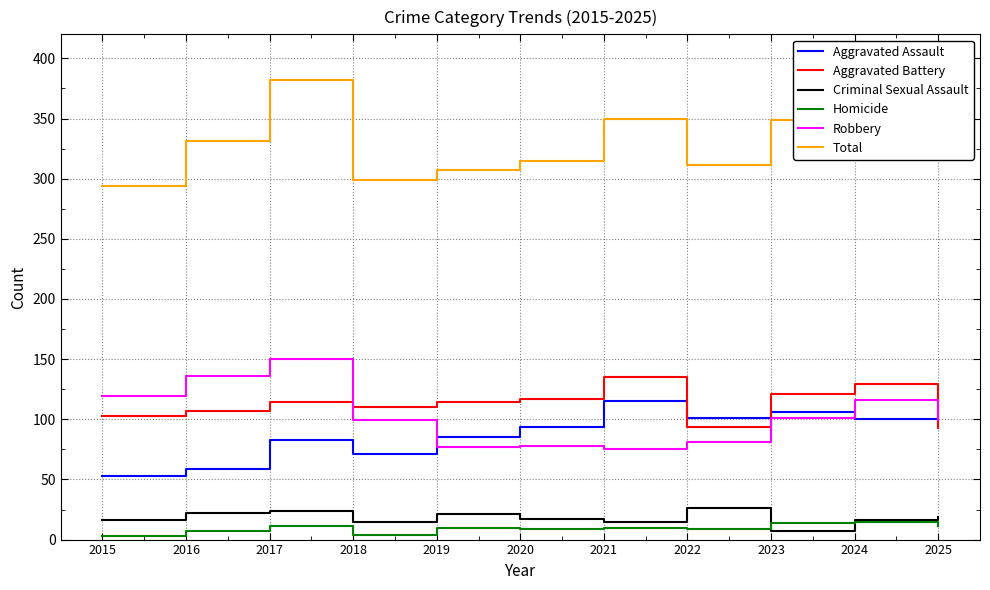

True or false: Aggravated Assault and Homicide cross at least once.

False